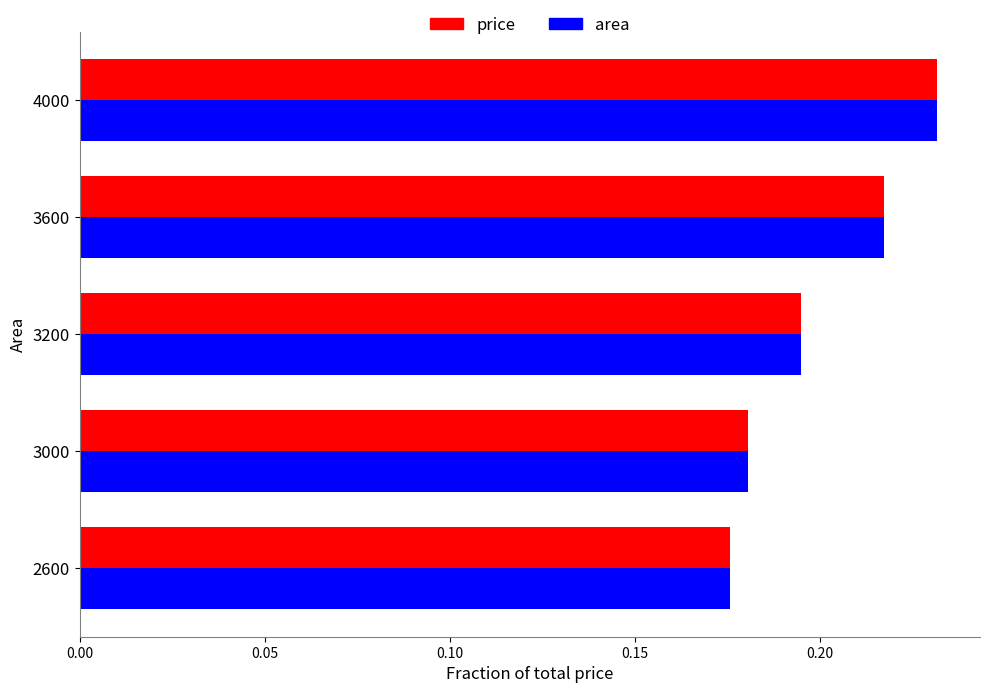

What is the sum of all price values?

1.0